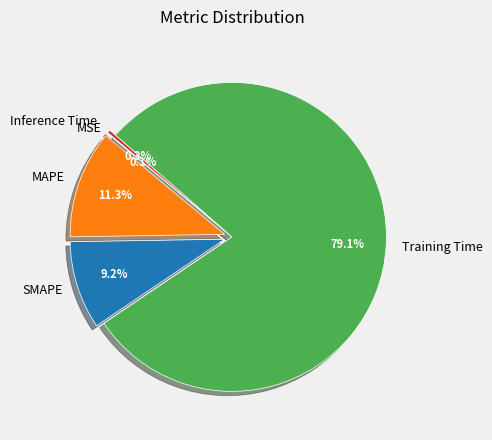

Do MAPE and Inference Time together represent more than half of the pie?

No